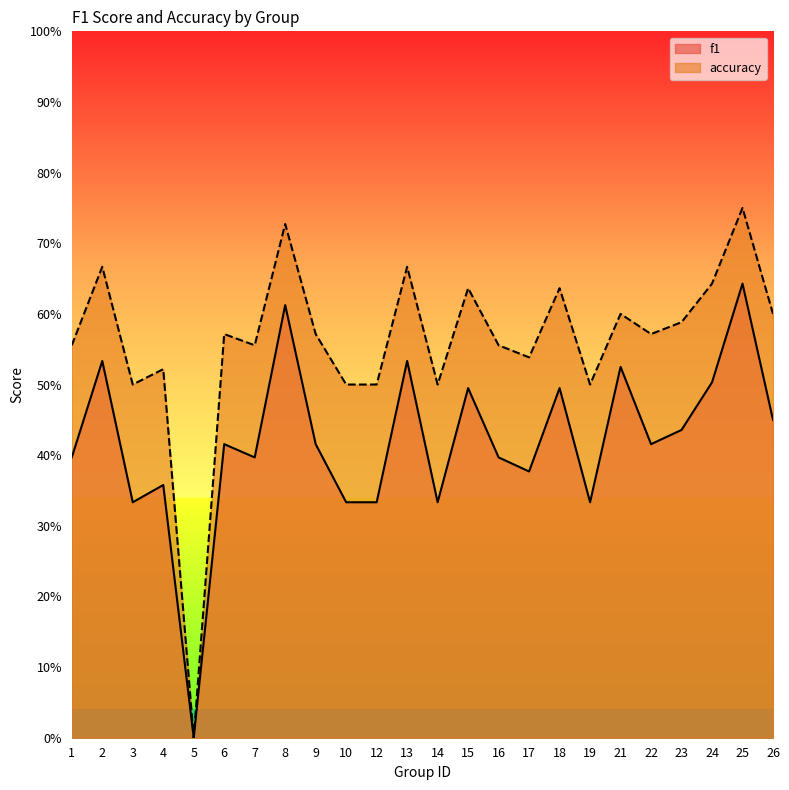

Which series has the largest total across all categories?

accuracy